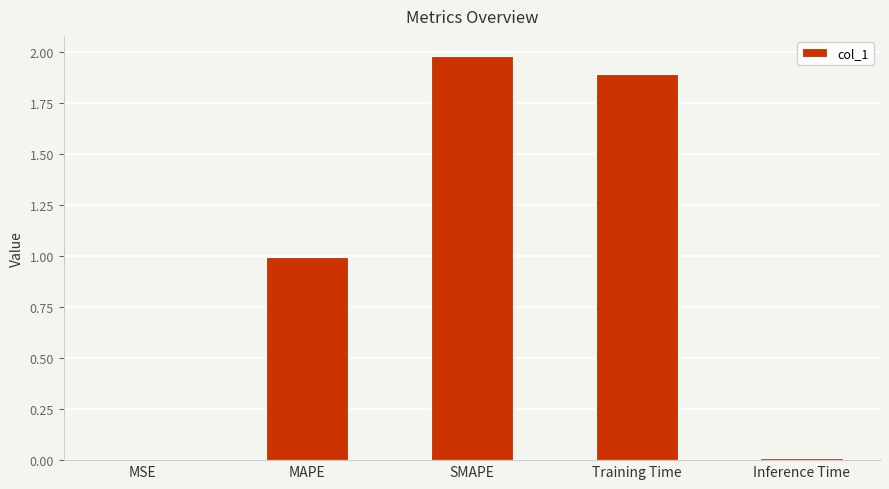

Are the bars grouped side by side (vs. stacked)?

No